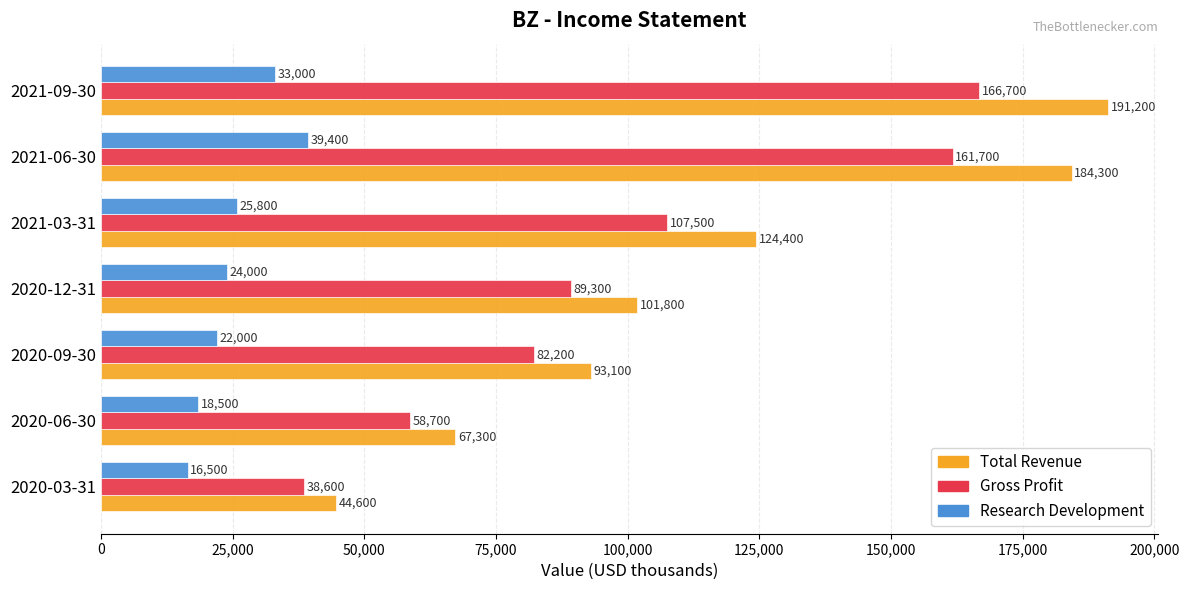

Is it true that Total Revenue equals 48531 at 2020-09-30?

False